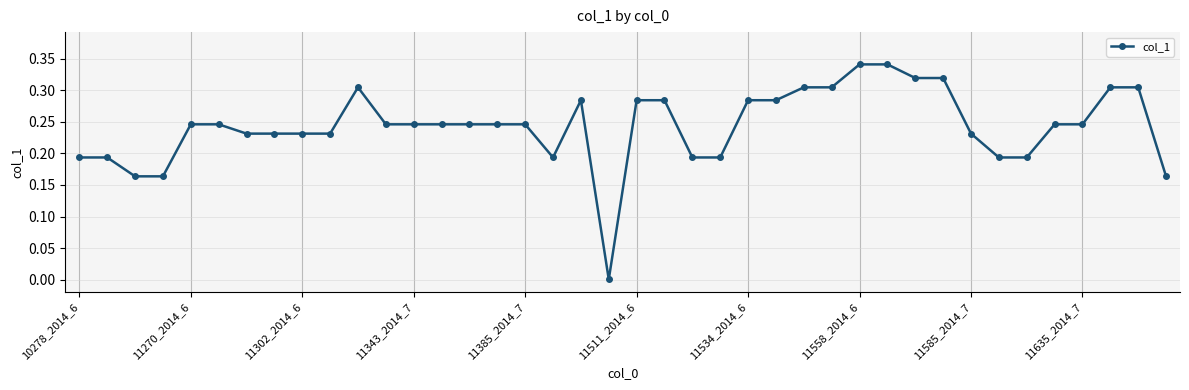

Is this an area chart (filled region under the line)?

No